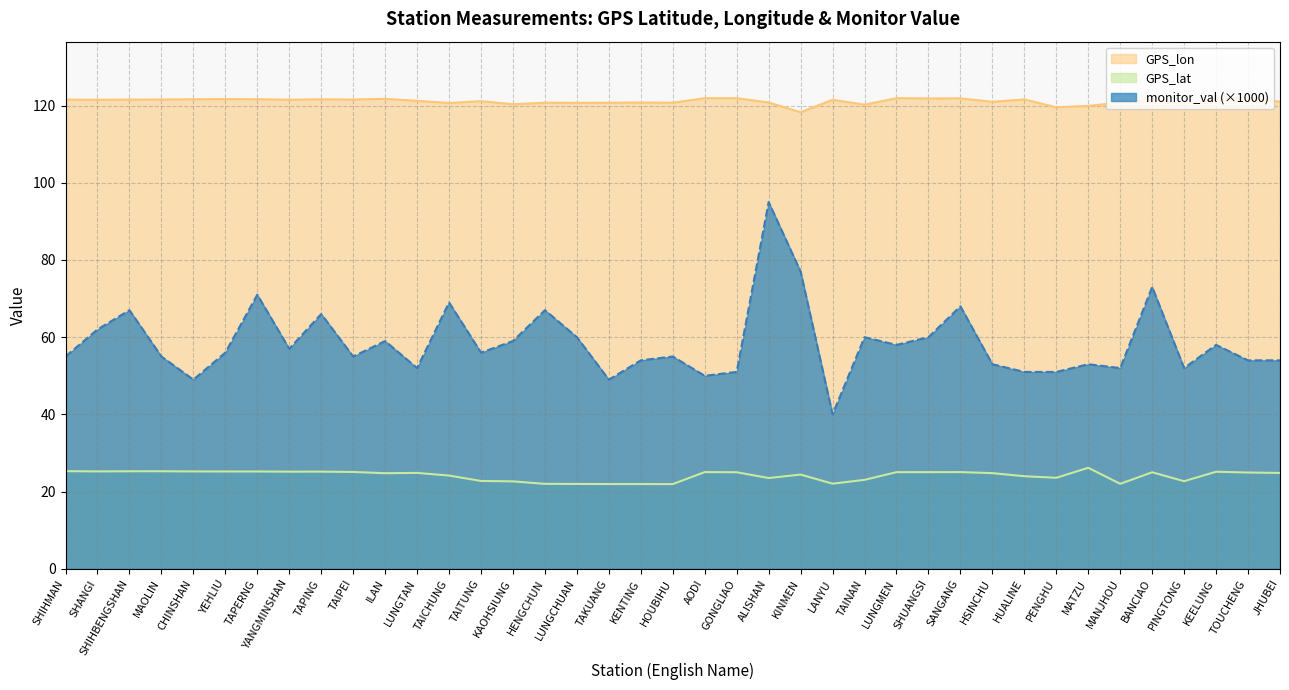

Which category has the lowest value in the monitor_val series?

LANYU